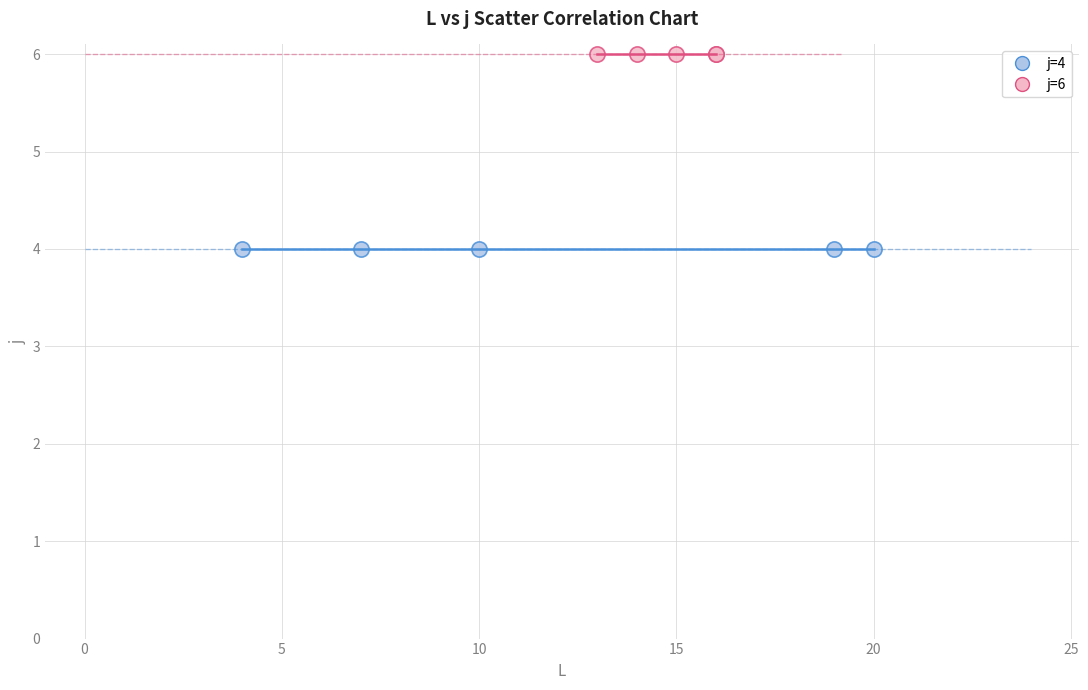

Which series reaches the minimum Y coordinate?

j=4